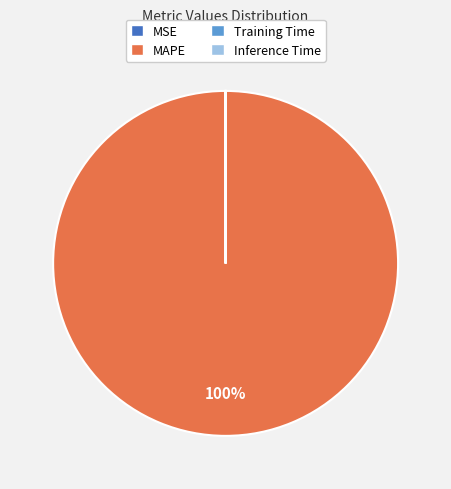

To the nearest percent, what is the average slice percentage?

25%